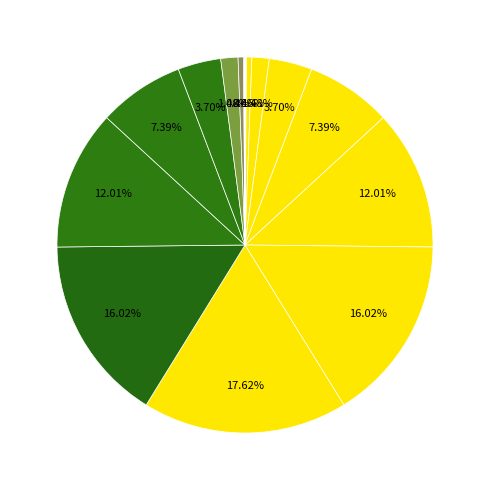

Which category has the biggest portion of the pie?

10